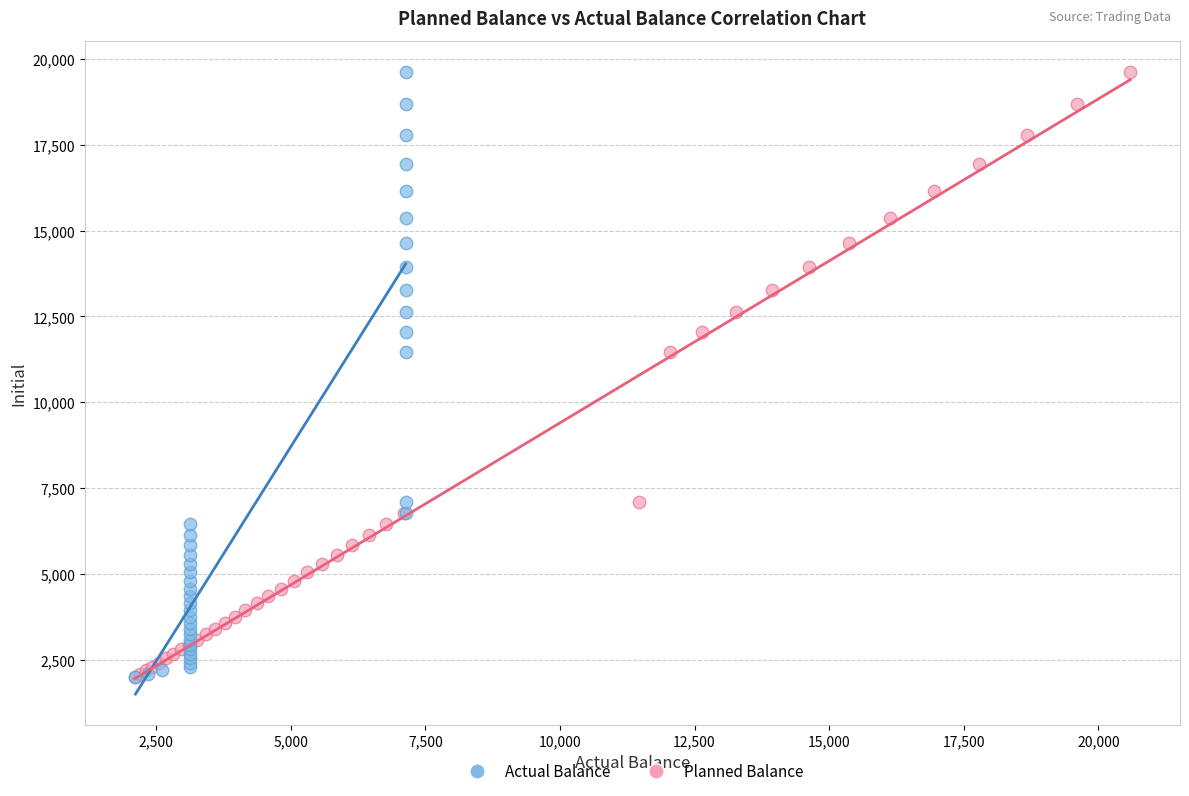

What are all the series names shown in the legend?

Actual Balance, Planned Balance